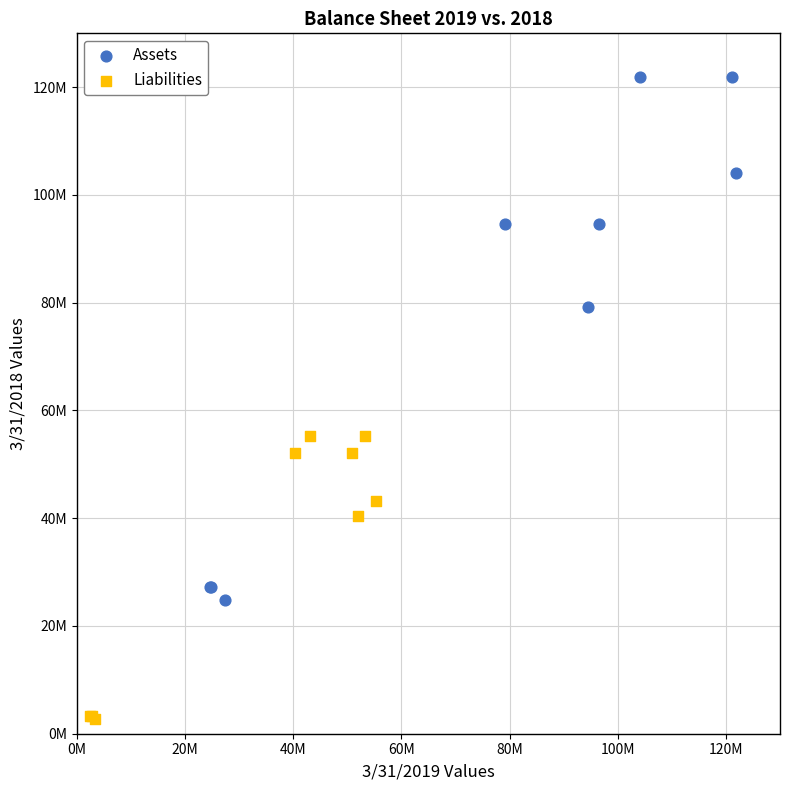

What are all the series names shown in the legend?

Assets, Liabilities